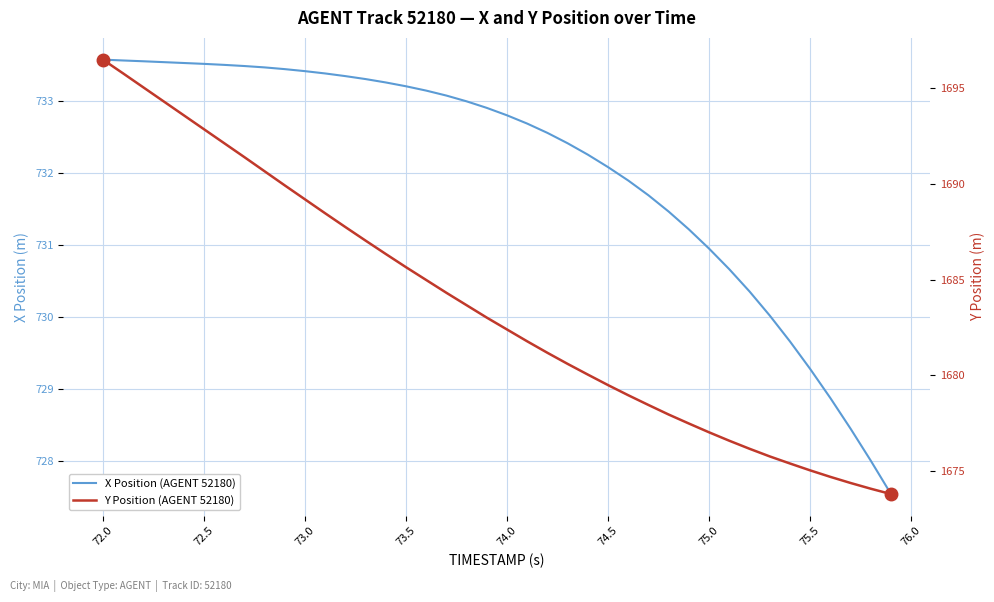

What are all the series names shown in the legend?

X Position (AGENT 52180), Y Position (AGENT 52180)